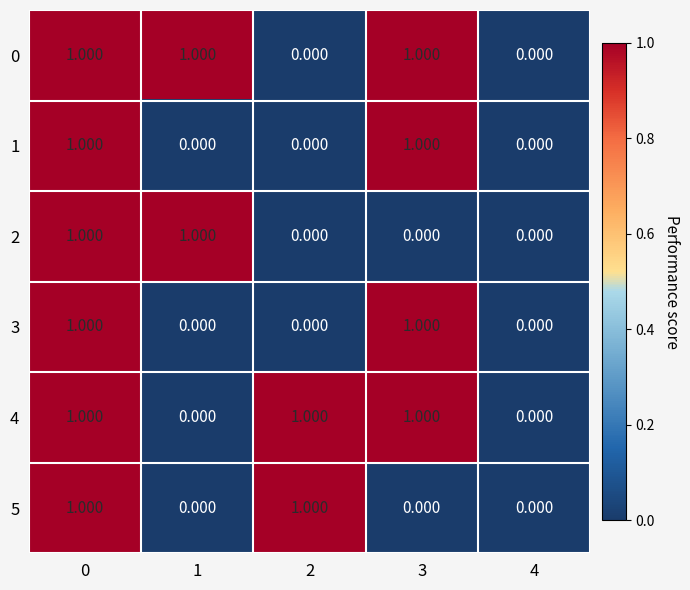

How many categories are shown in the chart?

5